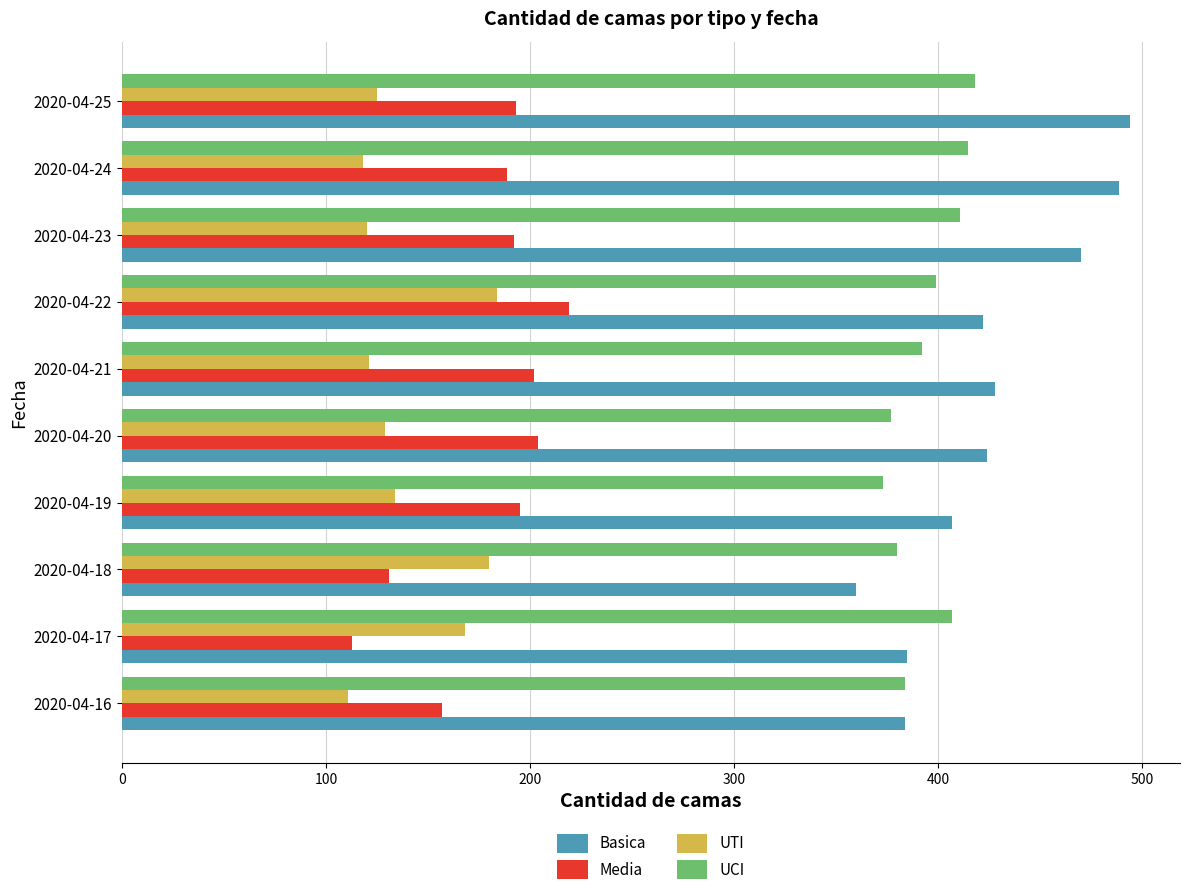

What is the sum of all UCI values?

3956